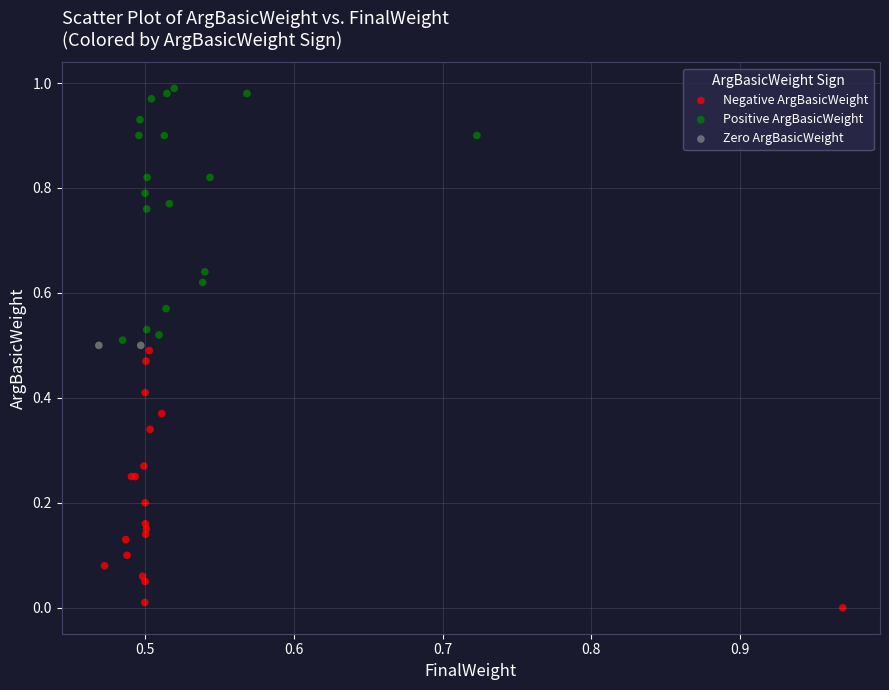

Which series reaches the minimum Y coordinate?

Negative ArgBasicWeight